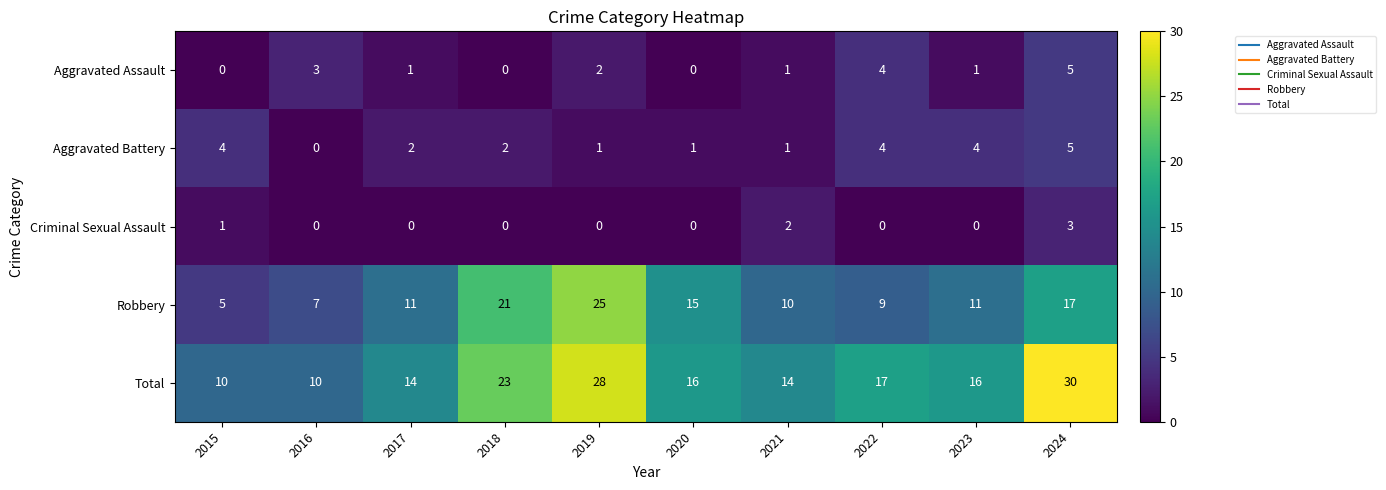

Which category has the lowest value in the Robbery series?

2015